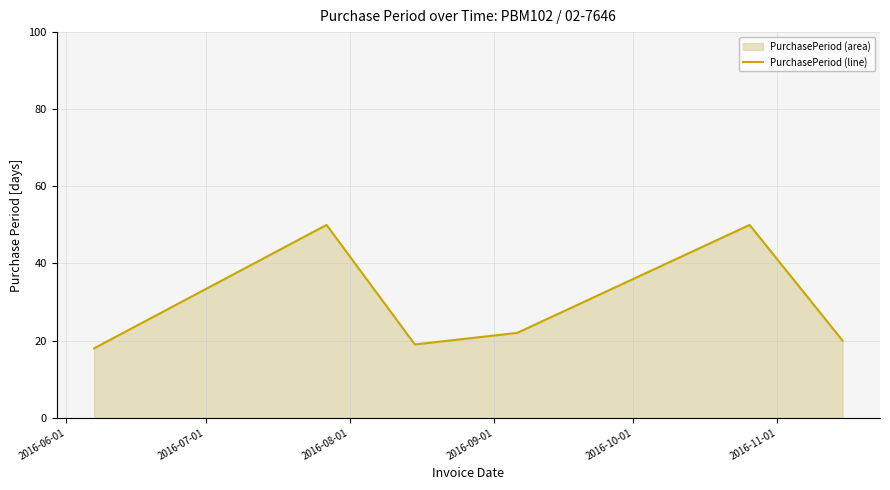

How many interior local valleys (lower than both neighbors) does the data have?

1